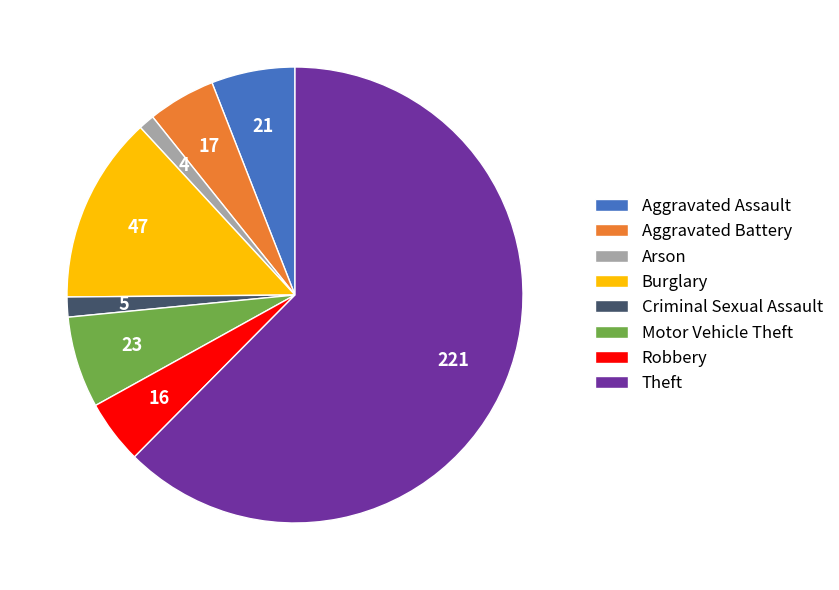

Which slice represents more than half of the pie?

Theft